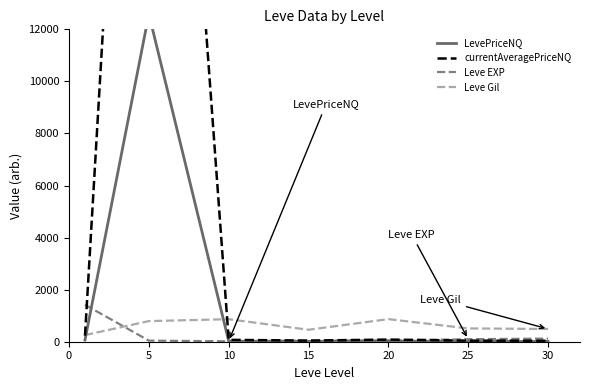

At 25, list the series in order from smallest to largest.

LevePriceNQ, currentAveragePriceNQ, Leve EXP, Leve Gil